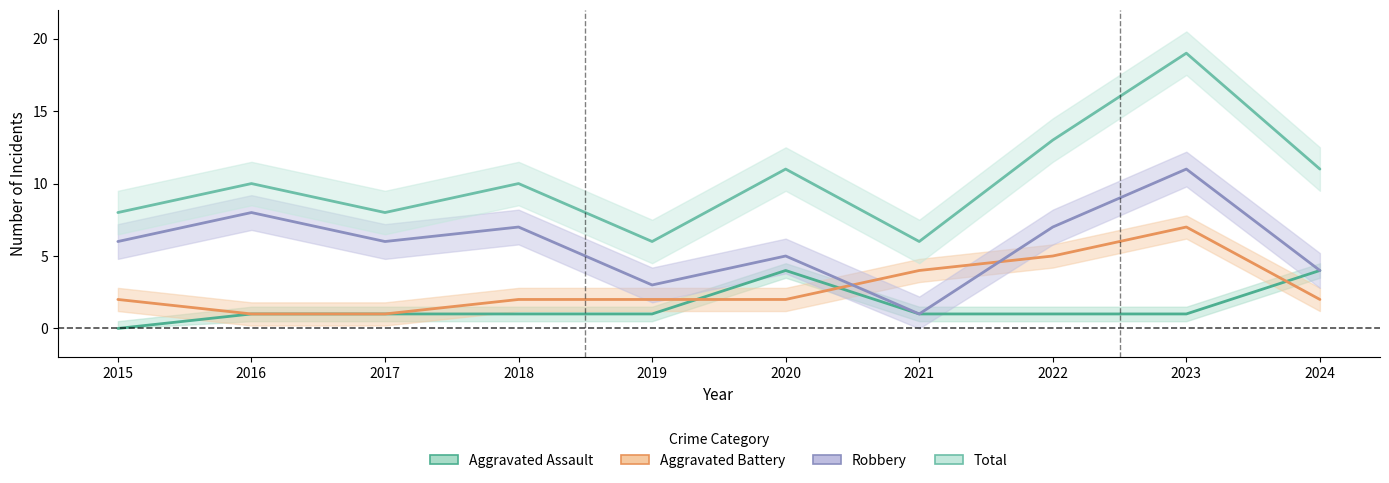

Reading left to right, list all the values displayed in this chart.

Aggravated Assault: 0	1	1	1	1	4	1	1	1	4
Aggravated Battery: 2	1	1	2	2	2	4	5	7	2
Robbery: 6	8	6	7	3	5	1	7	11	4
Total: 8	10	8	10	6	11	6	13	19	11